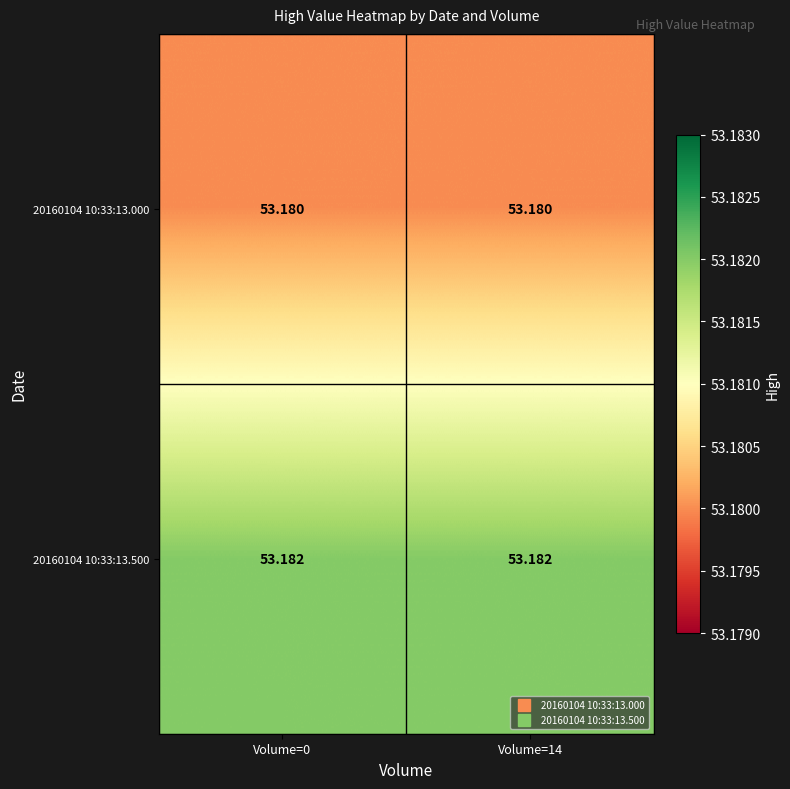

How many data points does each series have?

2